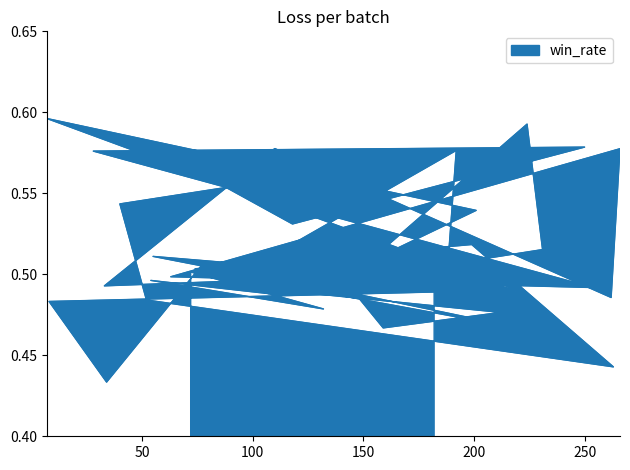

The chart shows a value of 0.3 at 159. True or false?

False